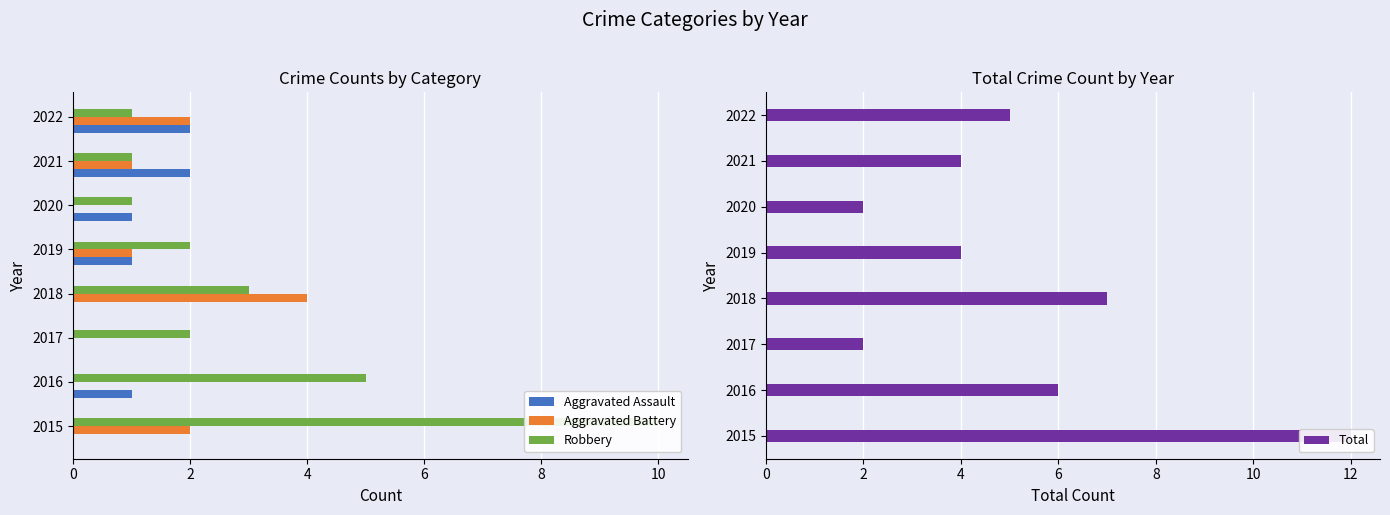

How many categories are shown in the chart?

8